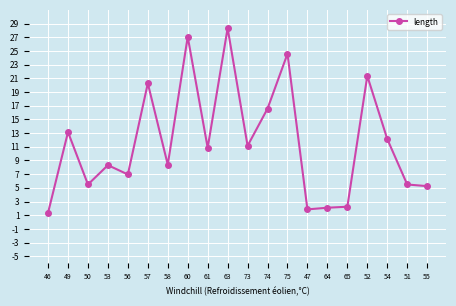

What is the average value?

11.6